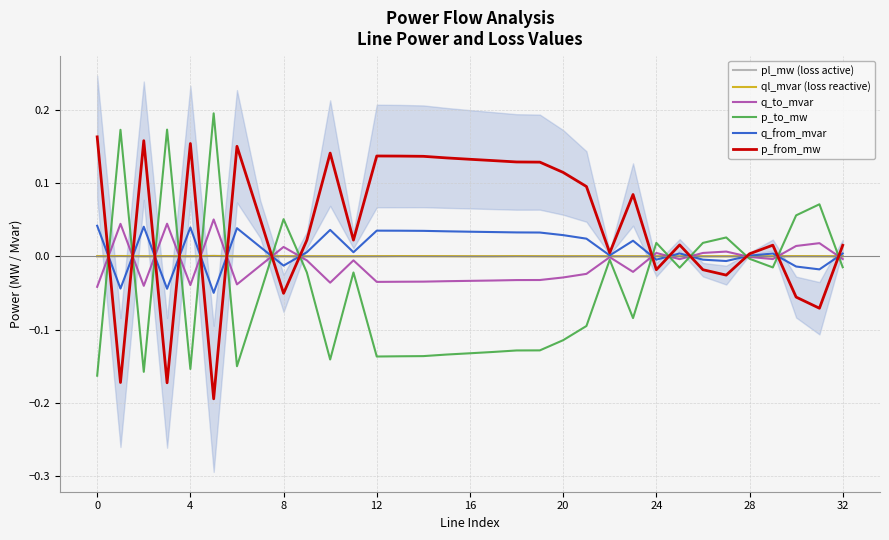

The value of q_from_mvar at 16 is 0.1. True or false?

False